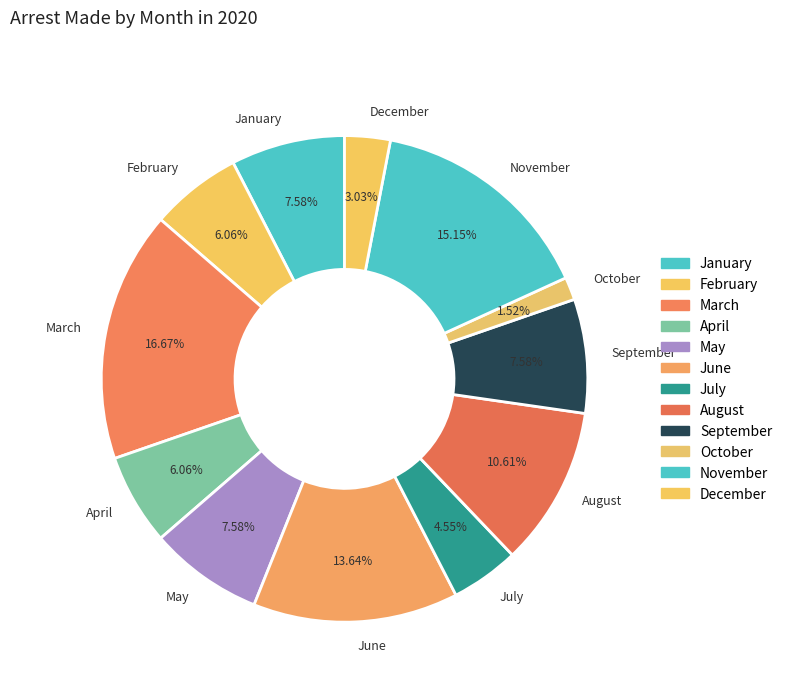

Which category has the biggest portion of the pie?

March